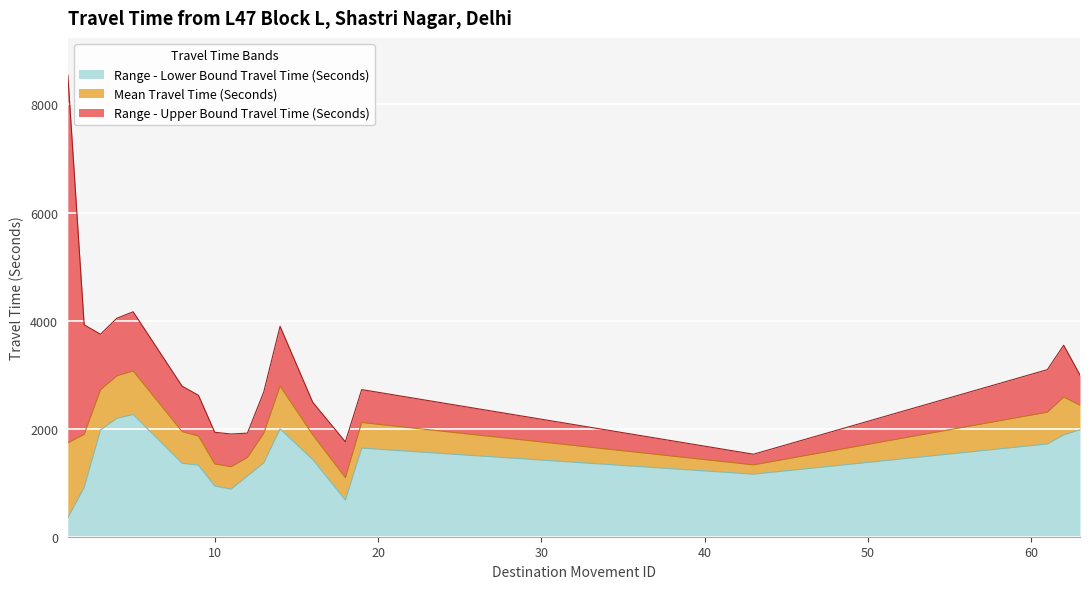

Between 14 and 9, which is larger?

14